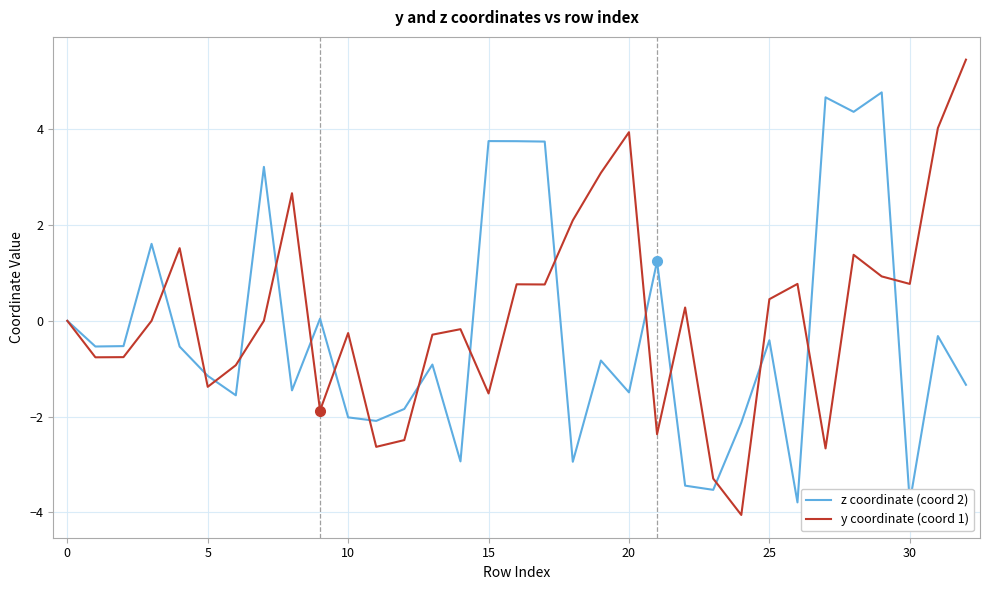

The y coordinate (coord 1) series shows -0.3 at 10. True or false?

True